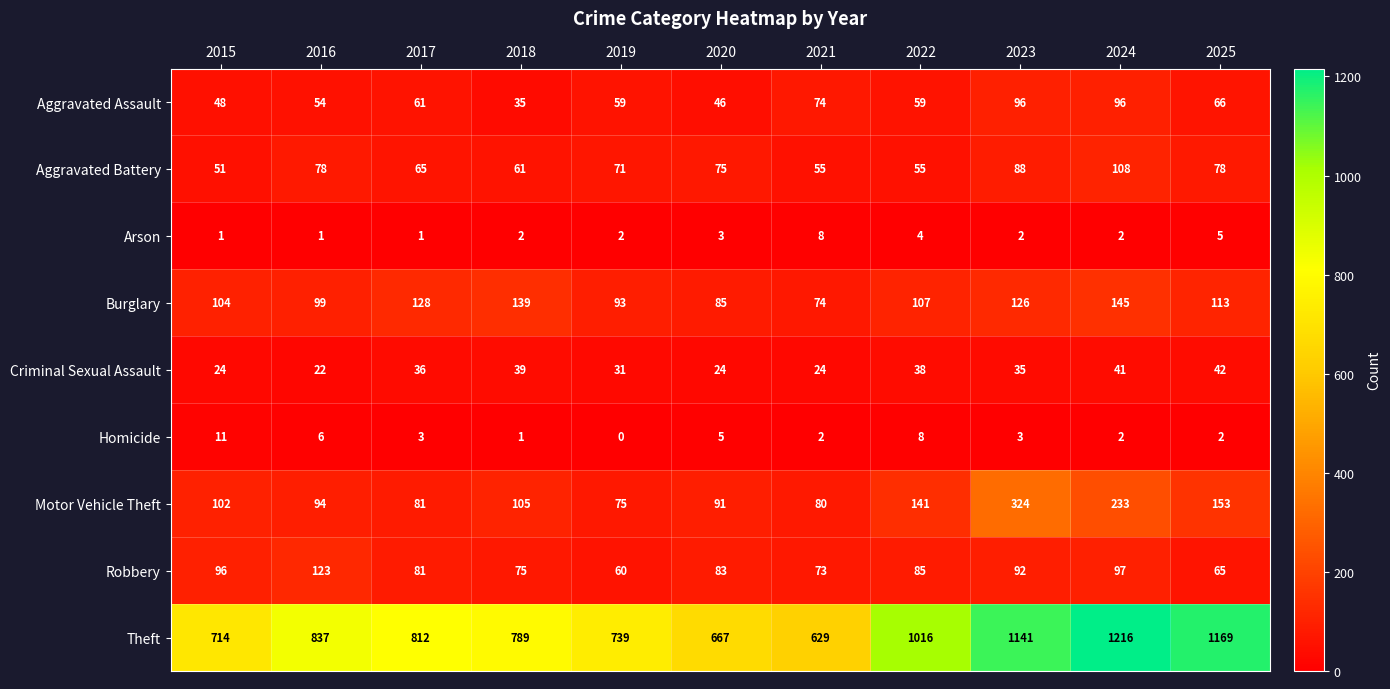

What is the total value across all series at 2016?

1314